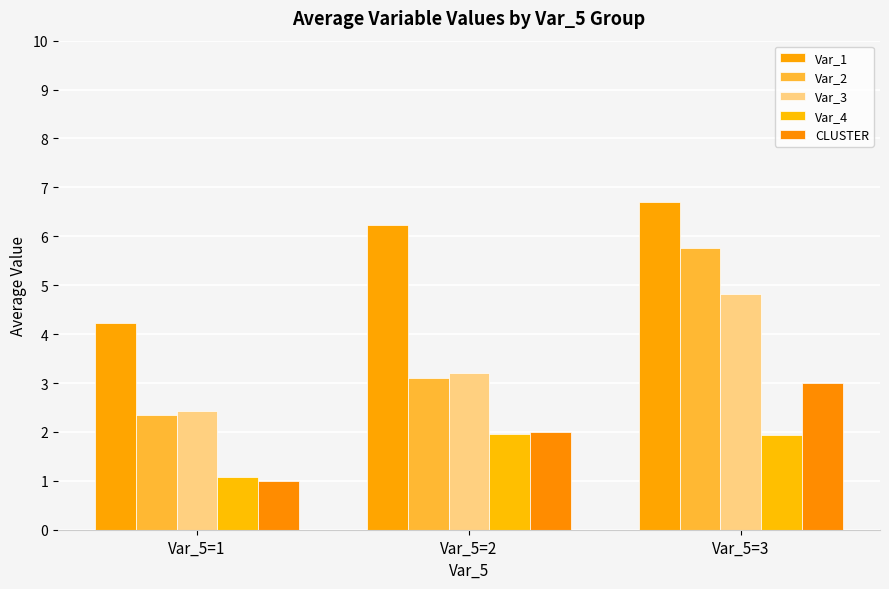

What is the greatest value displayed?

6.7